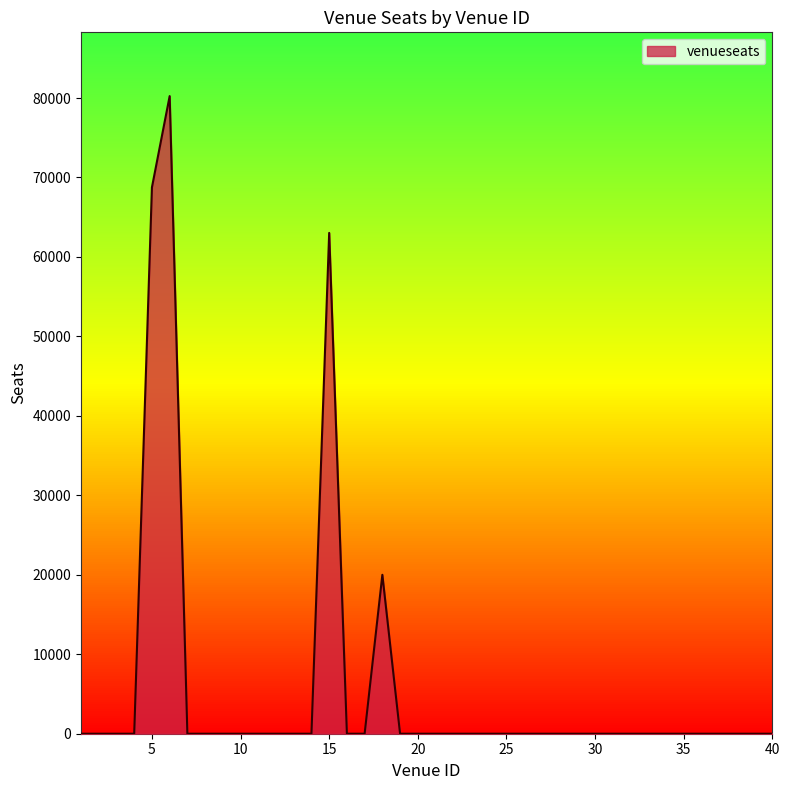

How many series are shown in this chart?

1